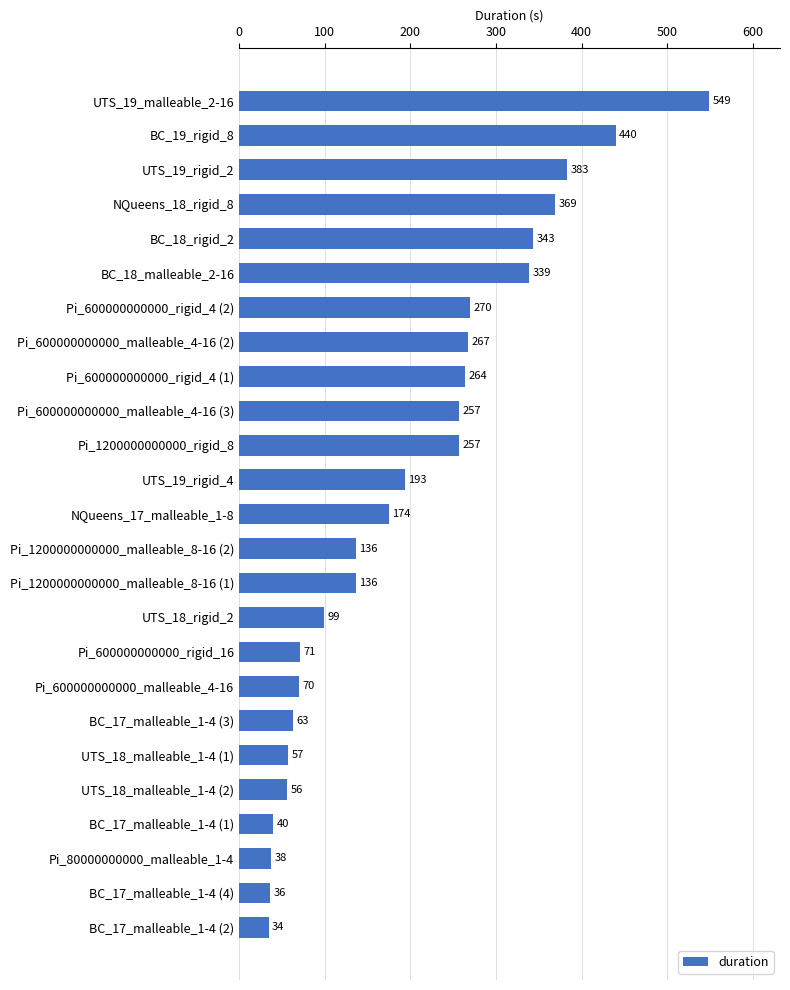

Does the chart contain stacked bars?

No